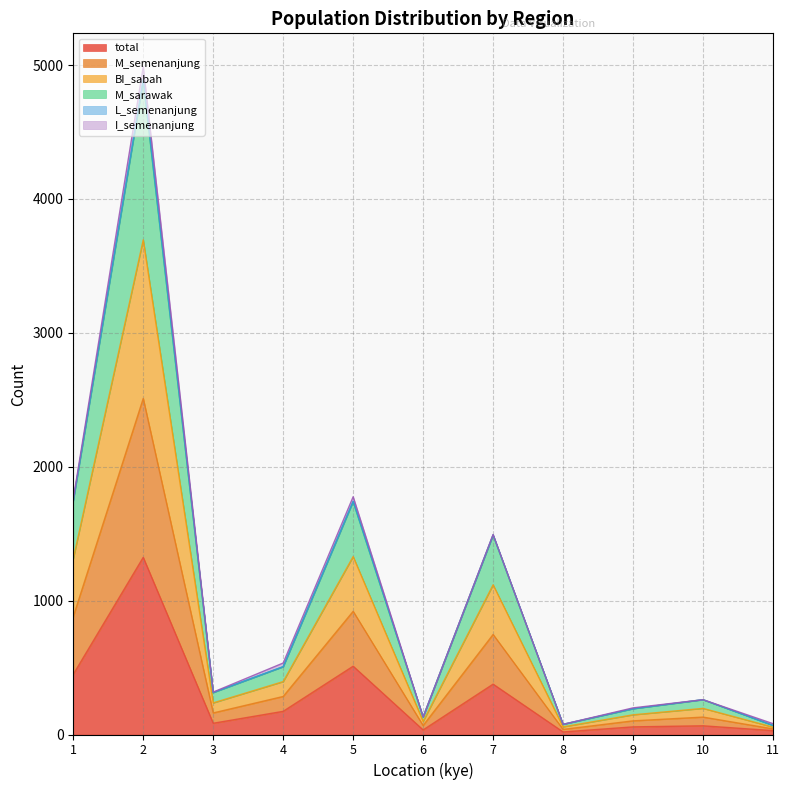

What is the maximum value for total?

1323